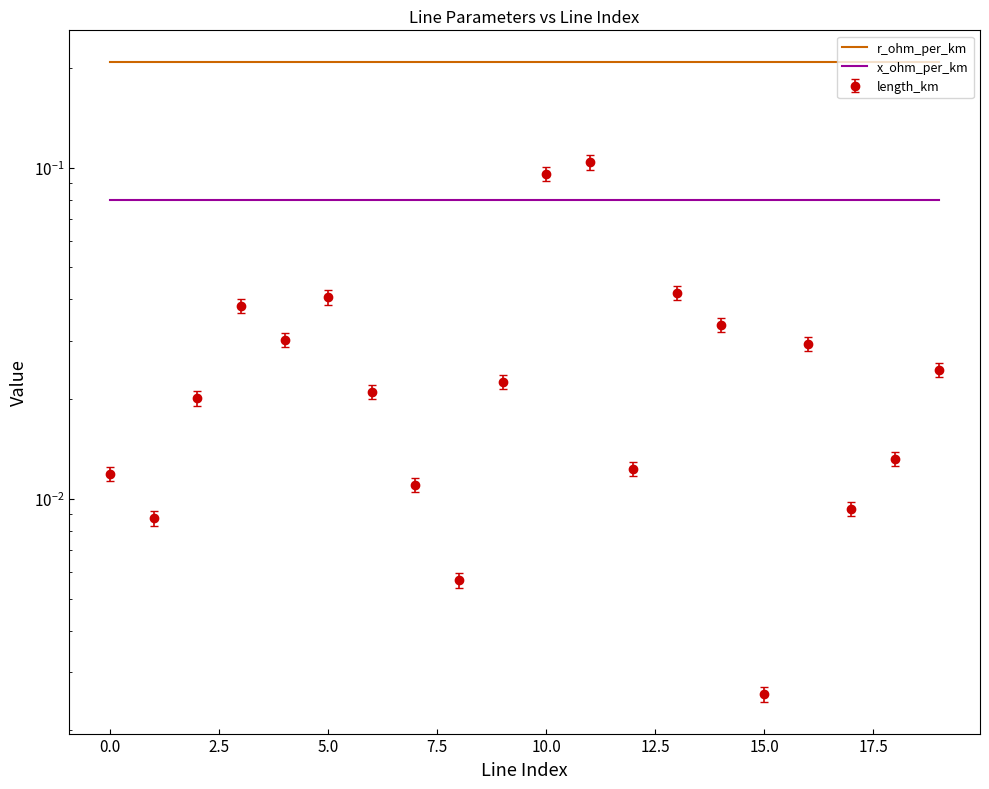

What is the sum of the r_ohm_per_km values at 5.0 and 2.5?

0.4